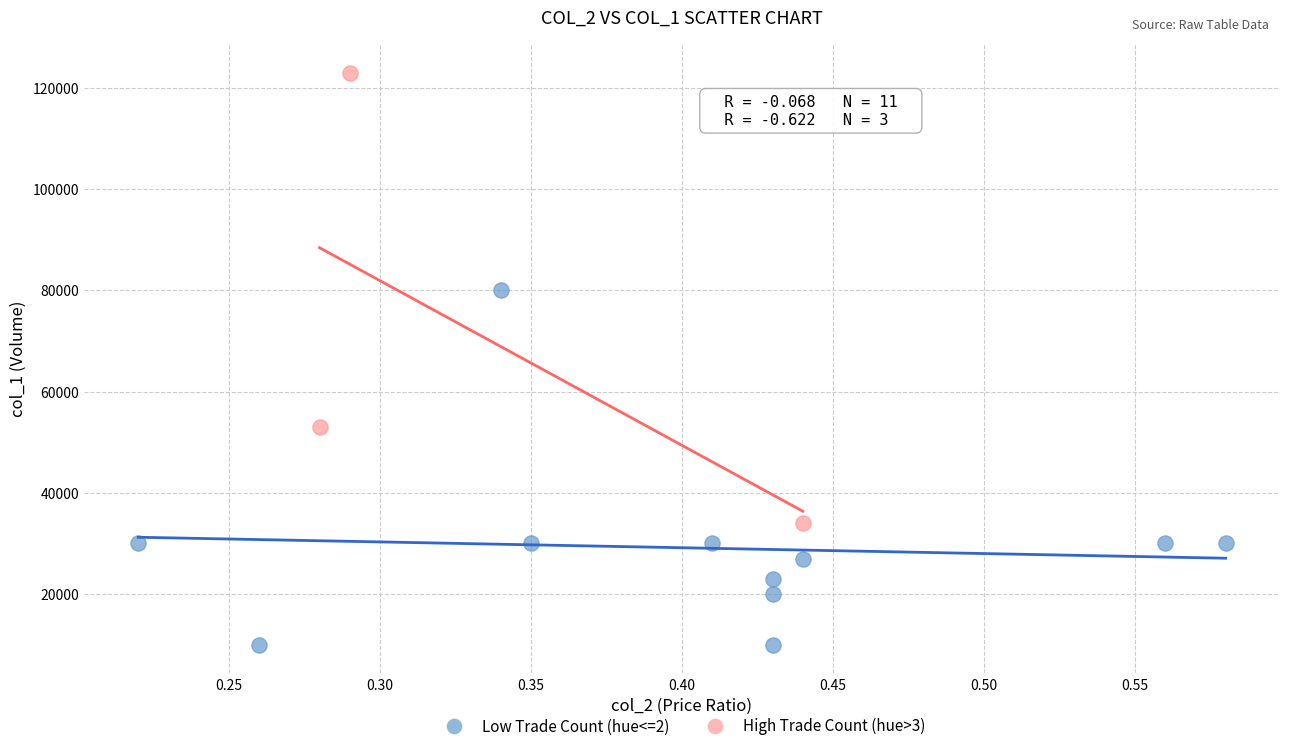

Which series contains the lowest Y value?

Low Trade Count (hue<=2)